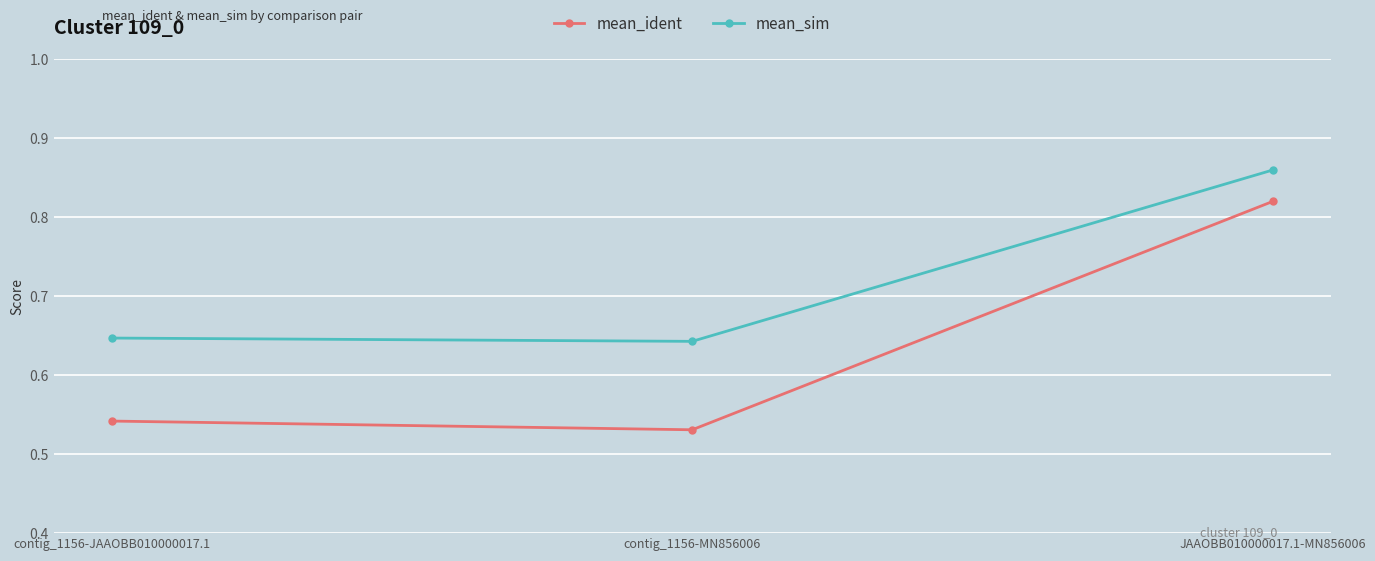

At how many categories does at least one series exceed 0?

3